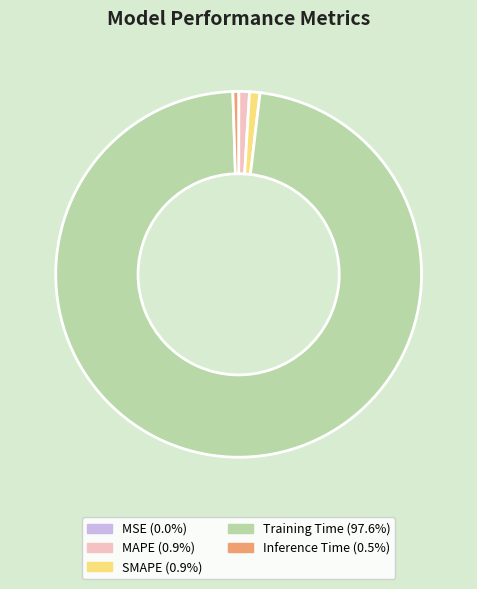

Does Inference Time (0.5%) account for over 50% of the chart?

No